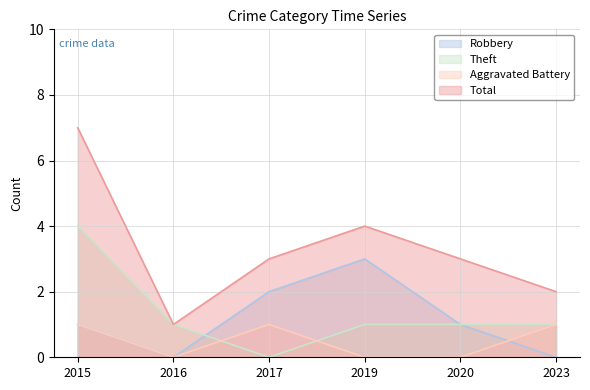

Does the chart display data point markers on the line(s)?

No